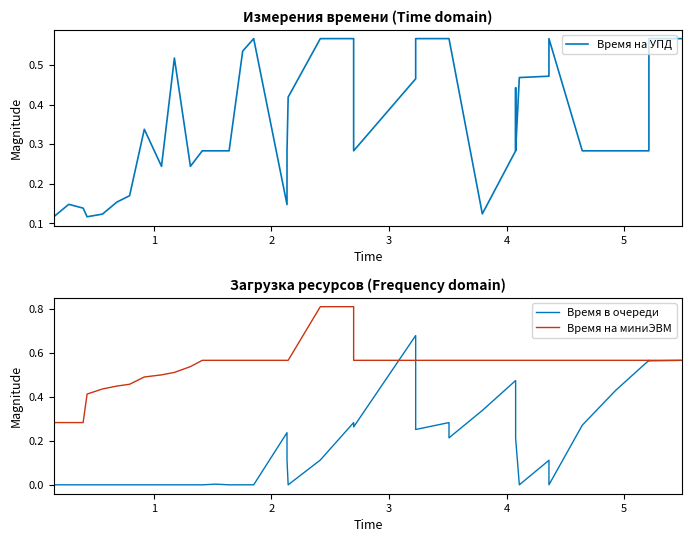

What is the sum of all Время в очереди values?

6.7